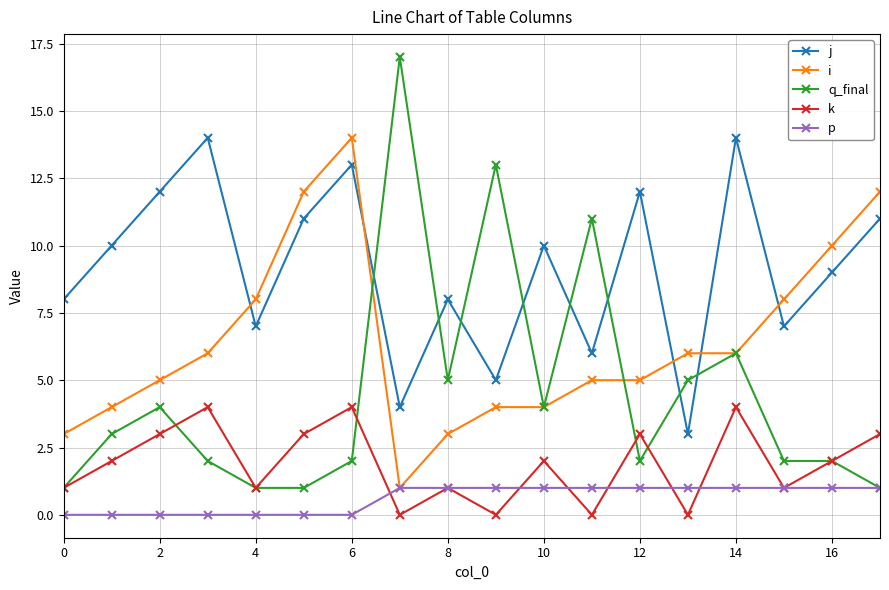

How many interior local valleys does the k series have?

6